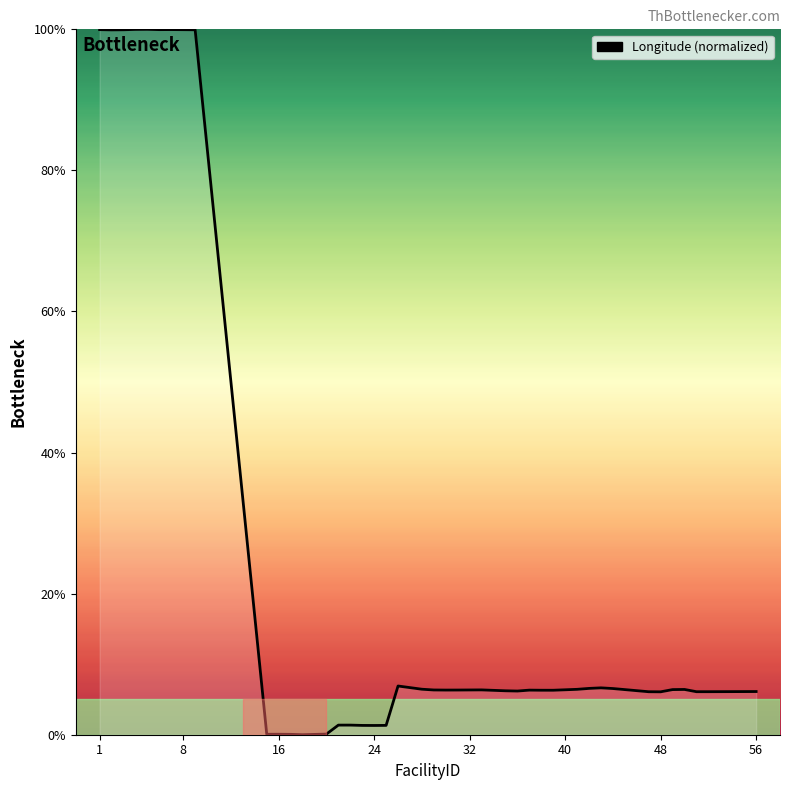

What is the greatest value displayed?

100.0